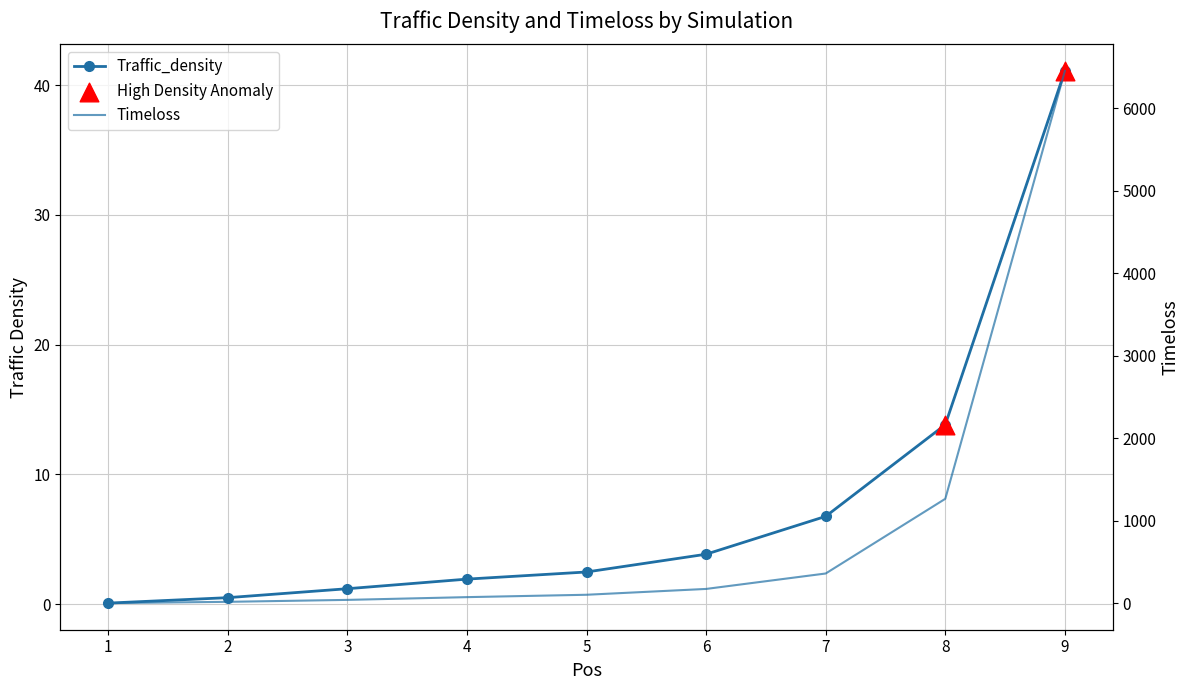

Which series contains the lowest Y value?

Traffic_density